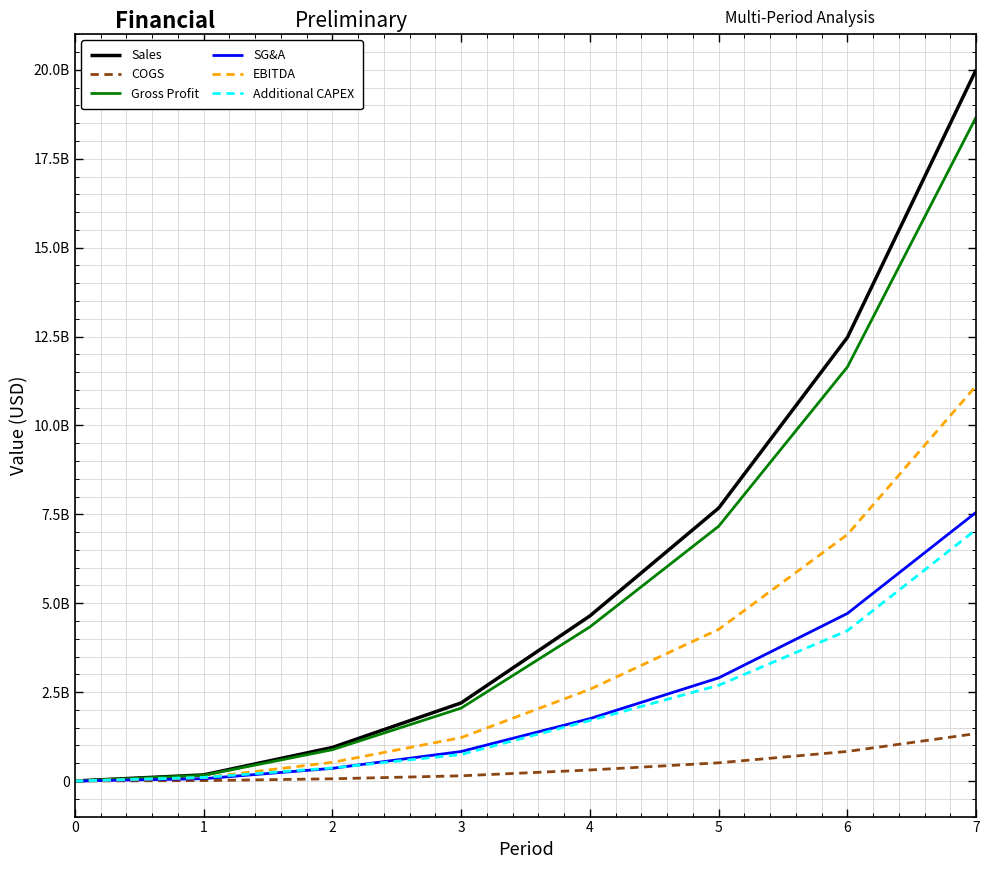

What is the difference between the maximum and minimum values in the SG&A series?

7558649231.4